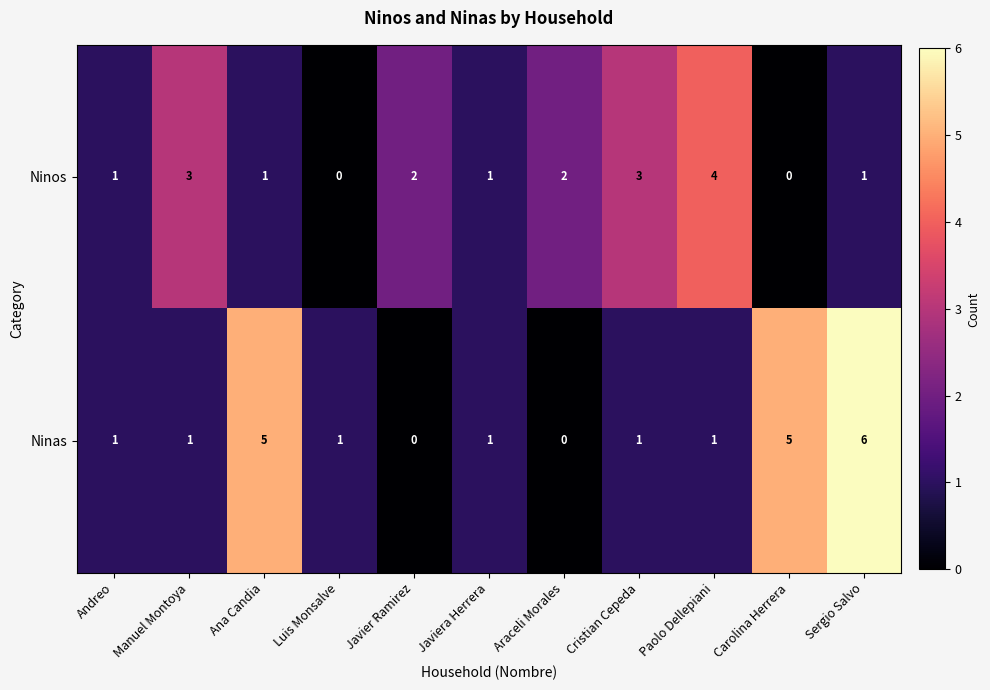

How many distinct data groups are displayed?

2